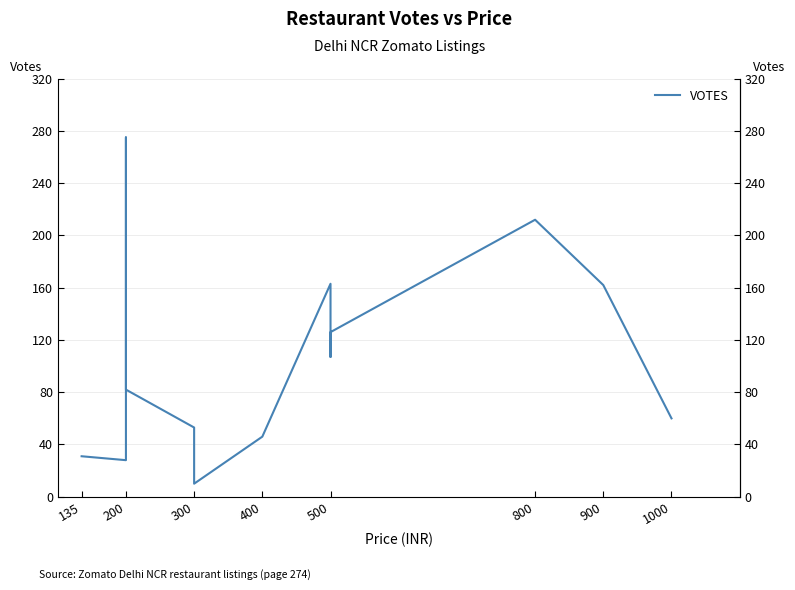

What is the difference between the maximum and minimum values?

265